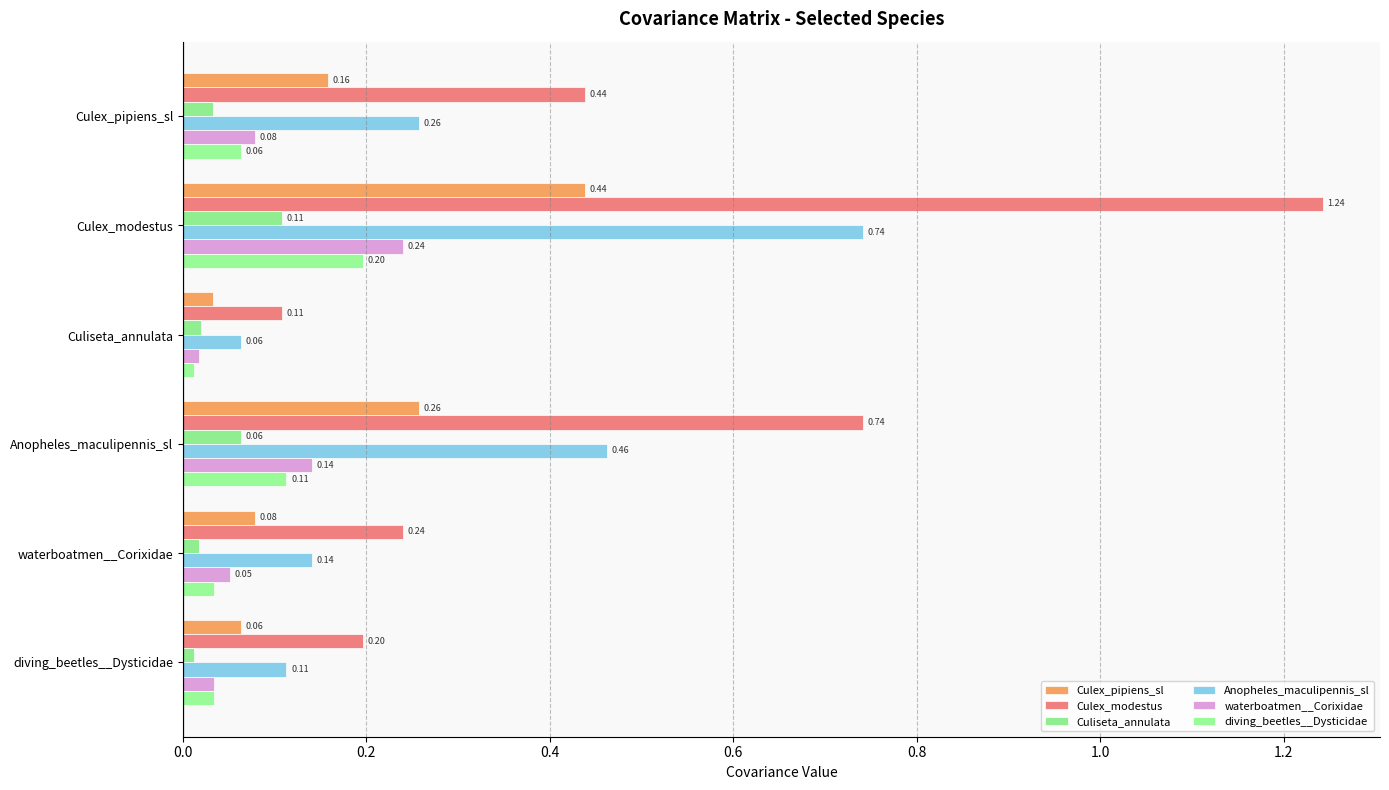

What is the difference between the second highest and minimum values in the waterboatmen__Corixidae series?

0.1